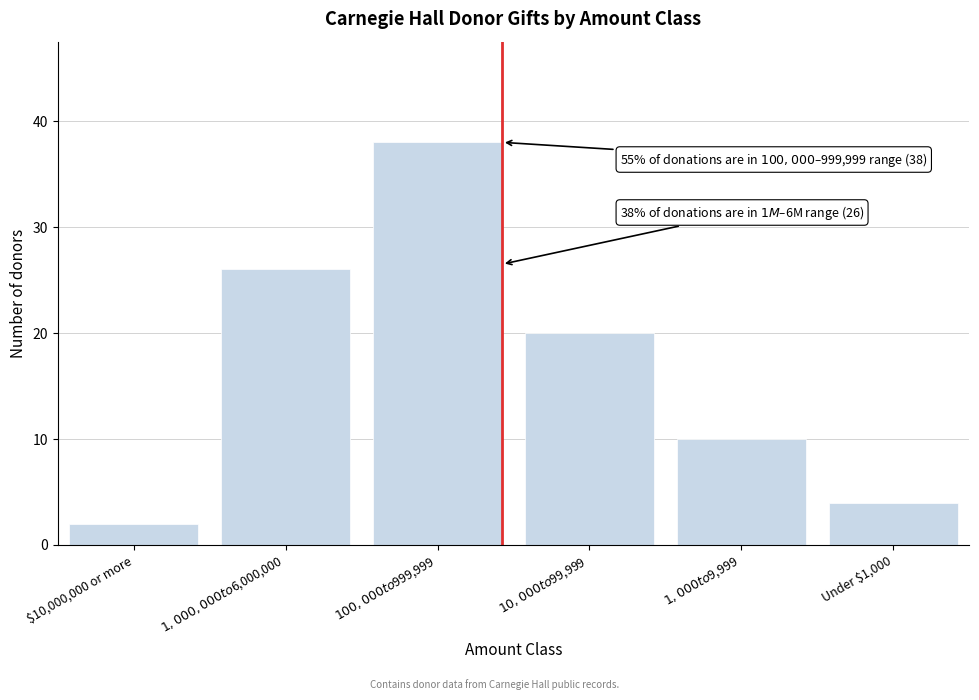

Reading left to right, transcribe all the data shown in this chart.

2	26	38	20	10	4